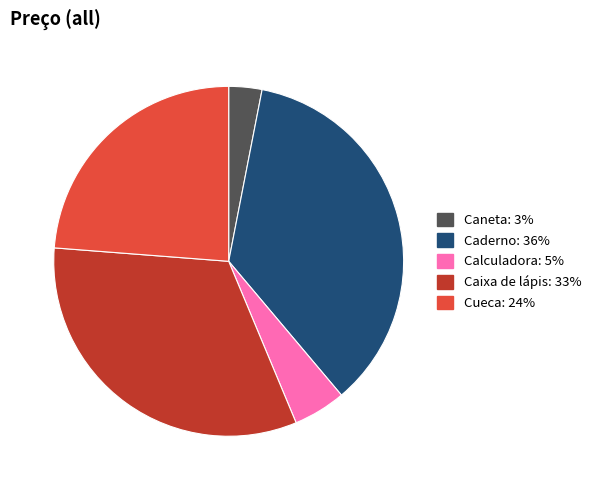

Which has a higher value, Caixa de lápis or Caderno?

Caderno